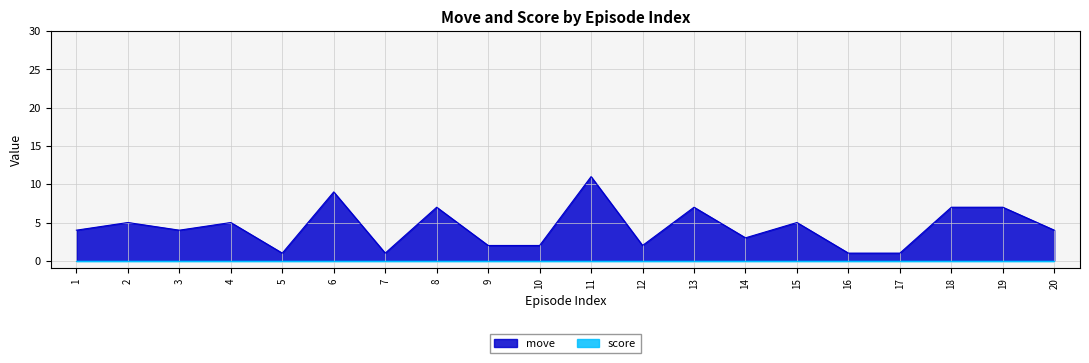

Which has a higher value, 8 or 14?

8